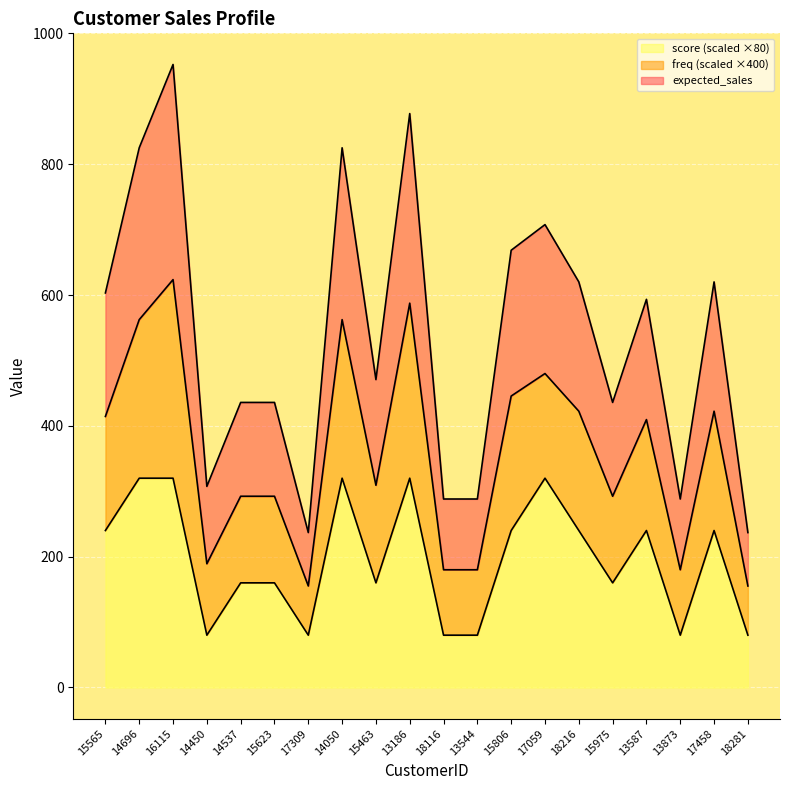

What is the value of the expected_sales point at the 11th from the left?

288.2